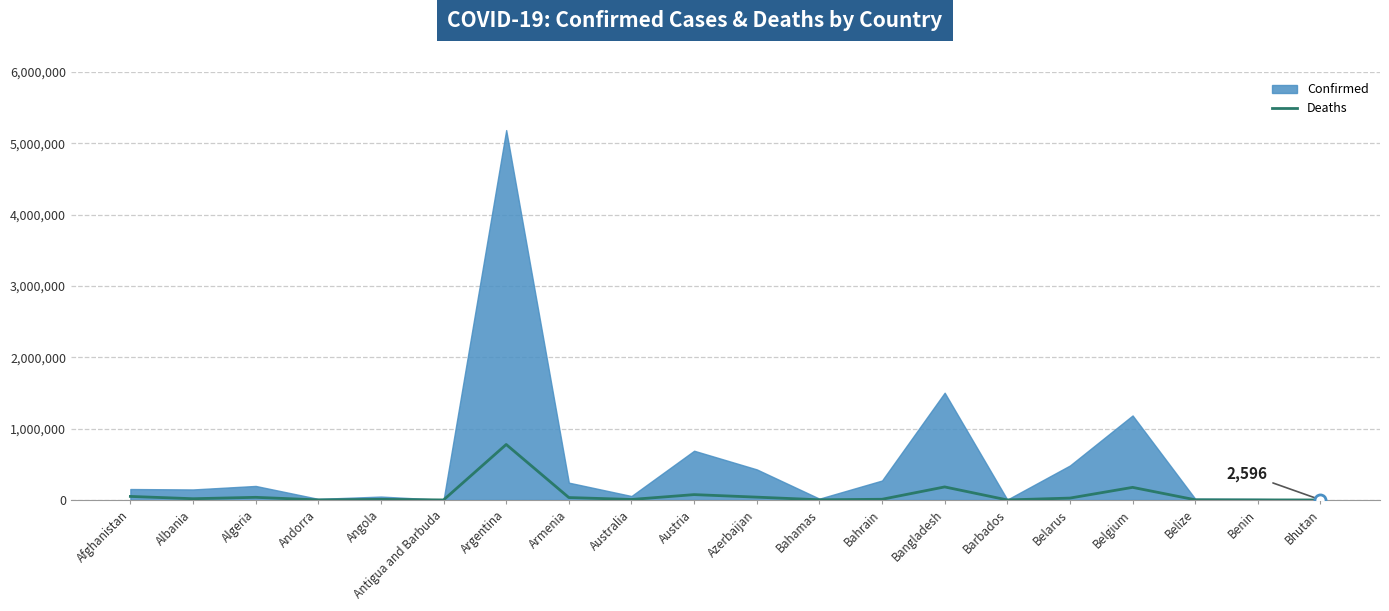

How many values are below 17398?

10